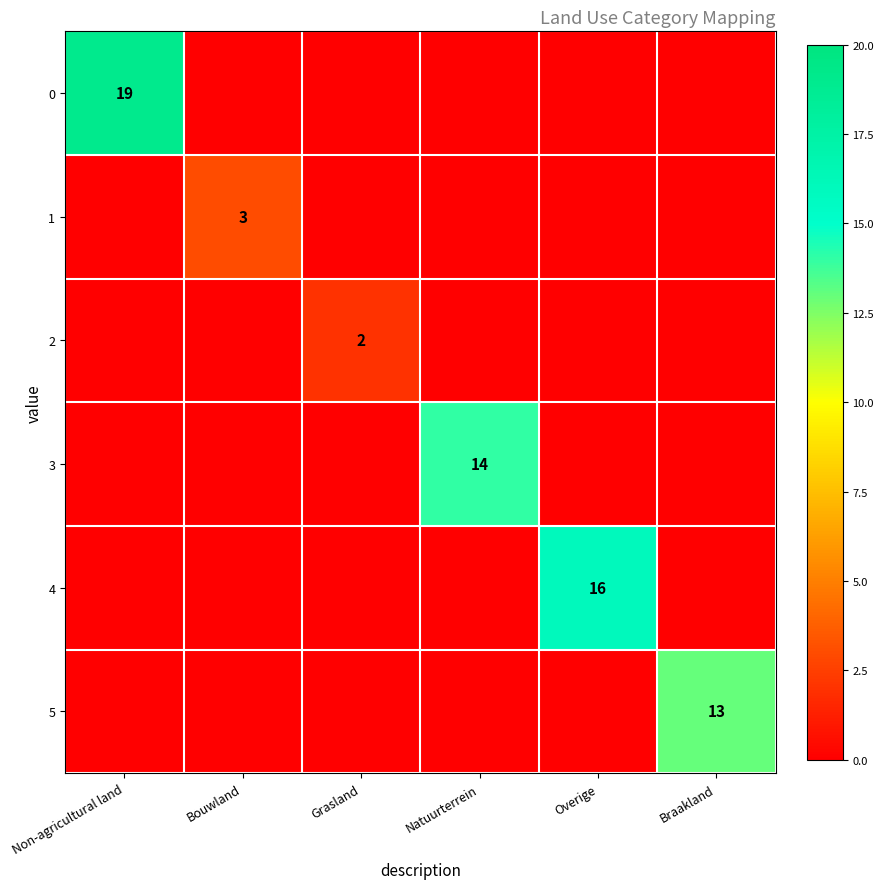

Is it true that 4 equals 24 at Overige?

False